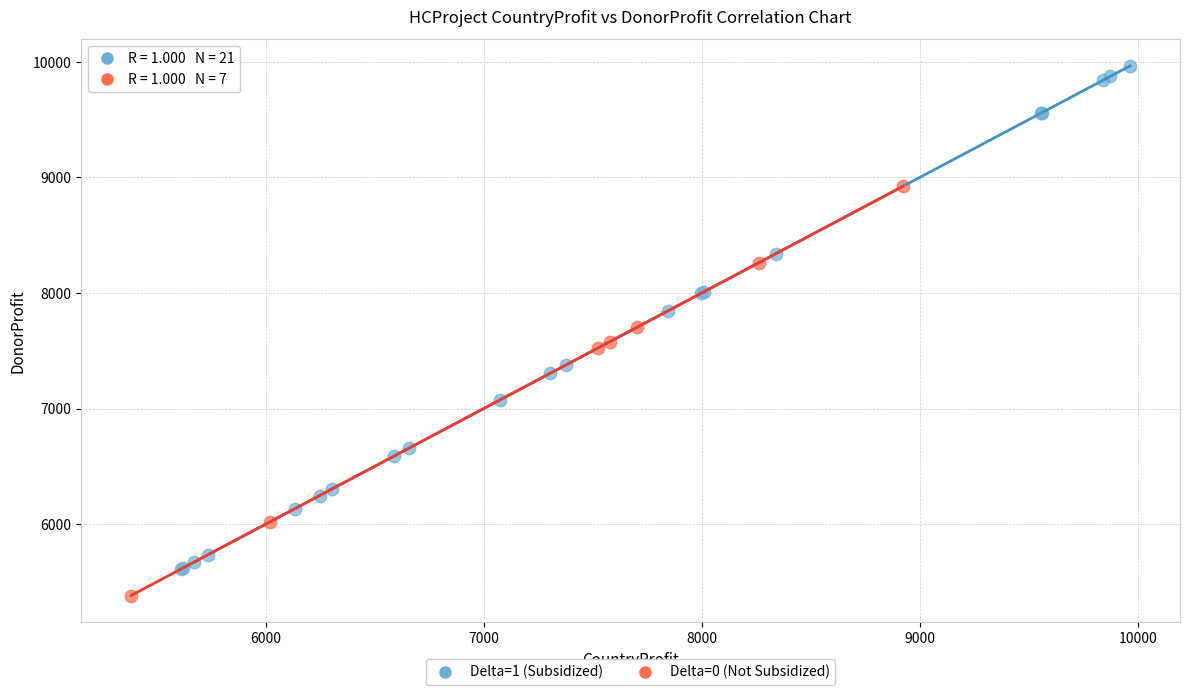

Which series reaches the minimum Y coordinate?

Delta=0 (Not Subsidized)